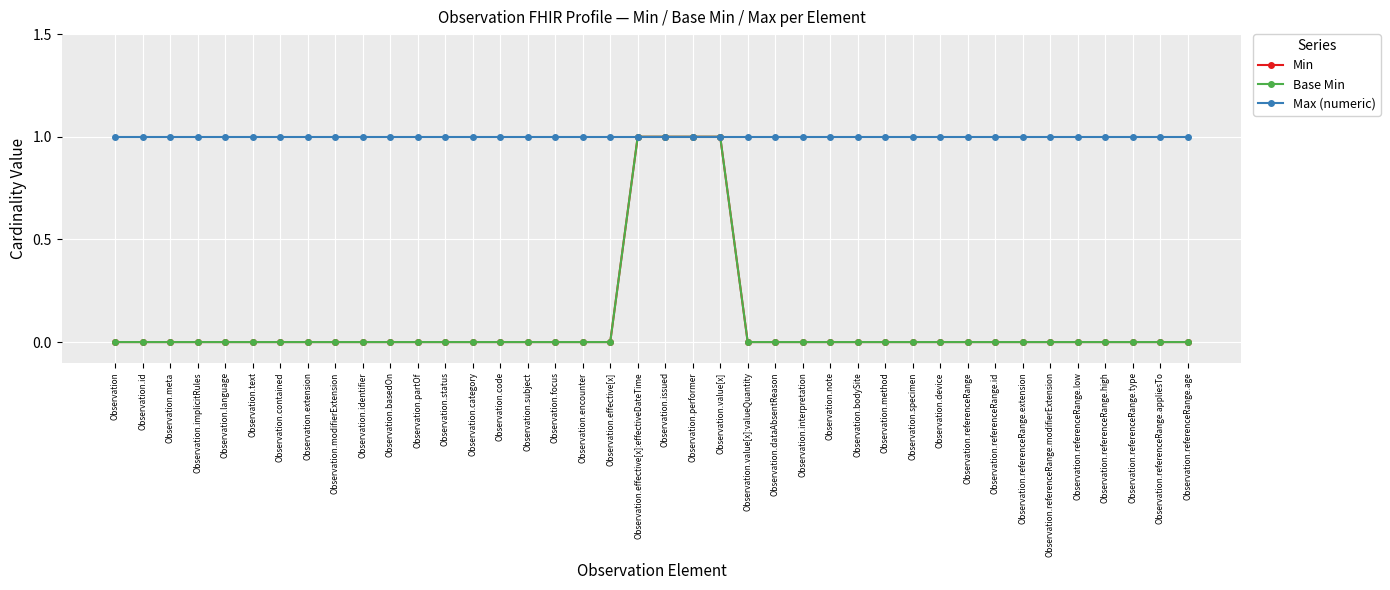

Rank the series at Observation.partOf from lowest to highest value.

Min, Base Min, Max (numeric)